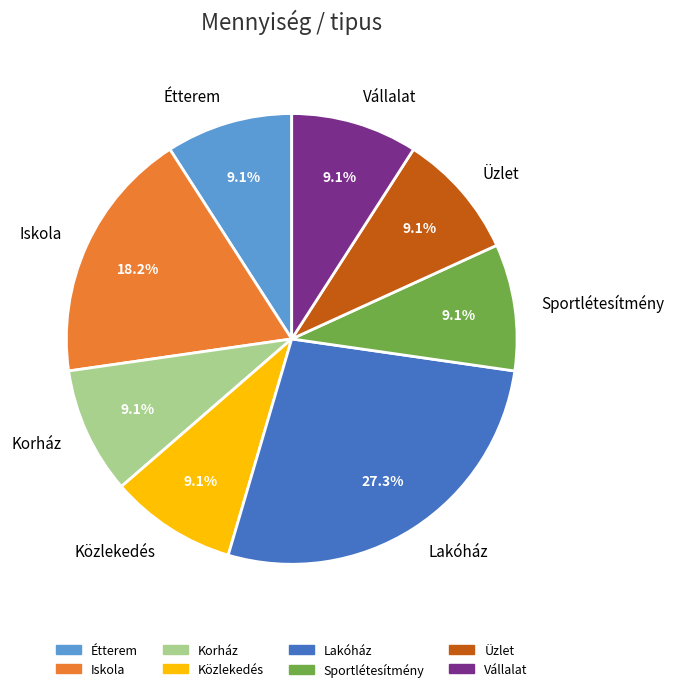

Is Lakóház the majority of the pie?

No